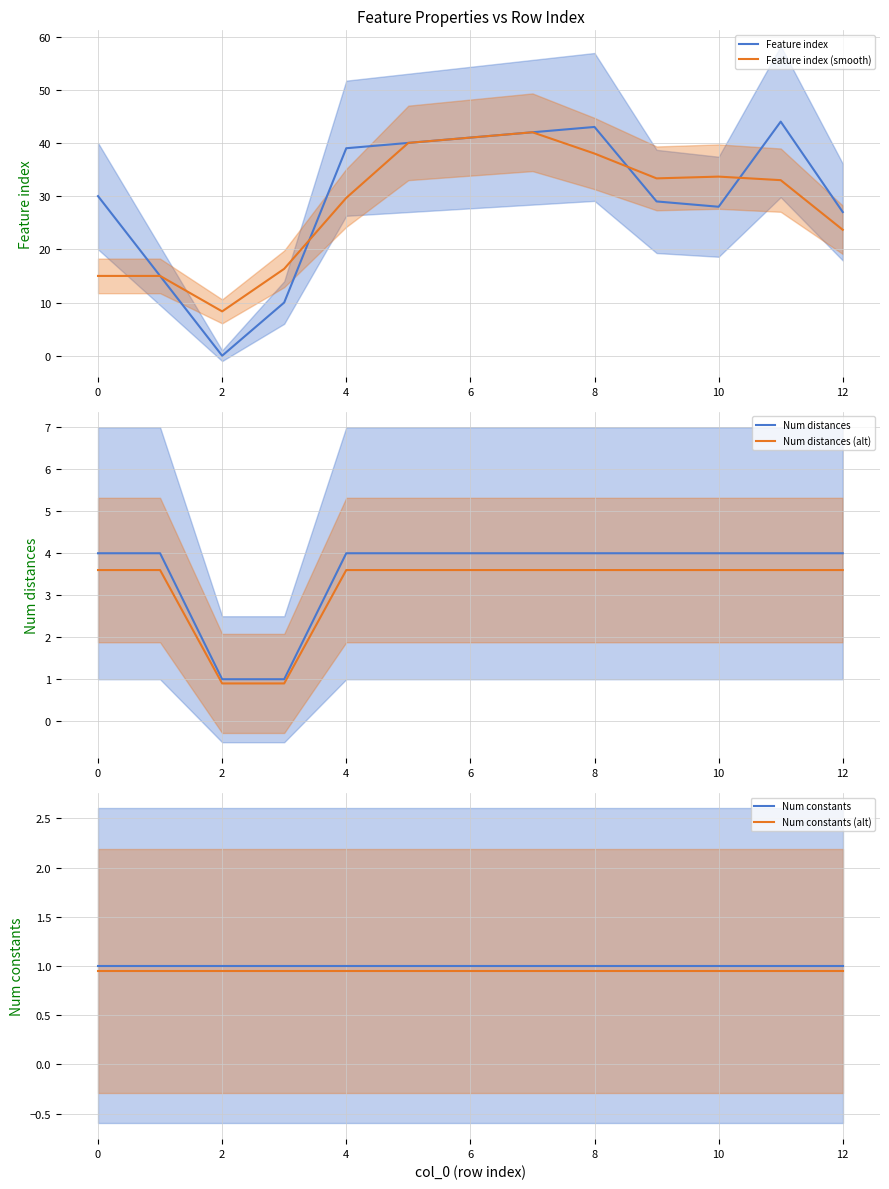

What is the total value across all series at 11?

86.5